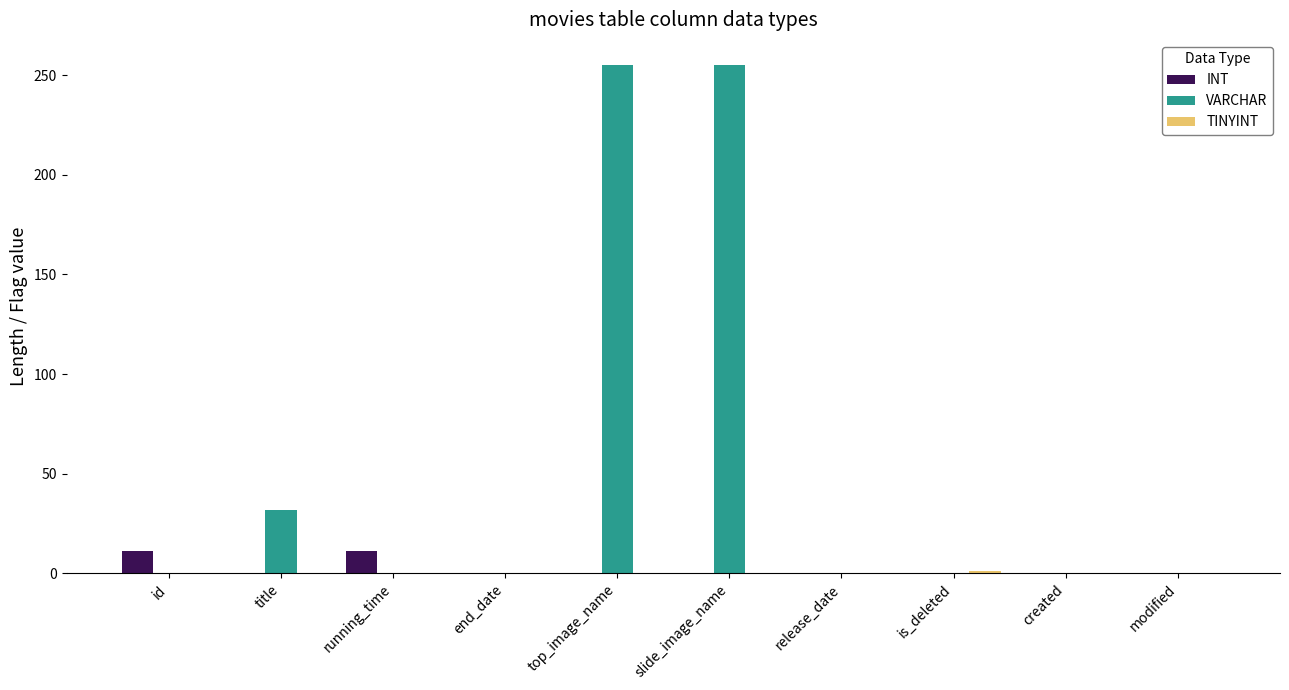

Is the value of VARCHAR at modified greater than the value of INT at running_time?

No